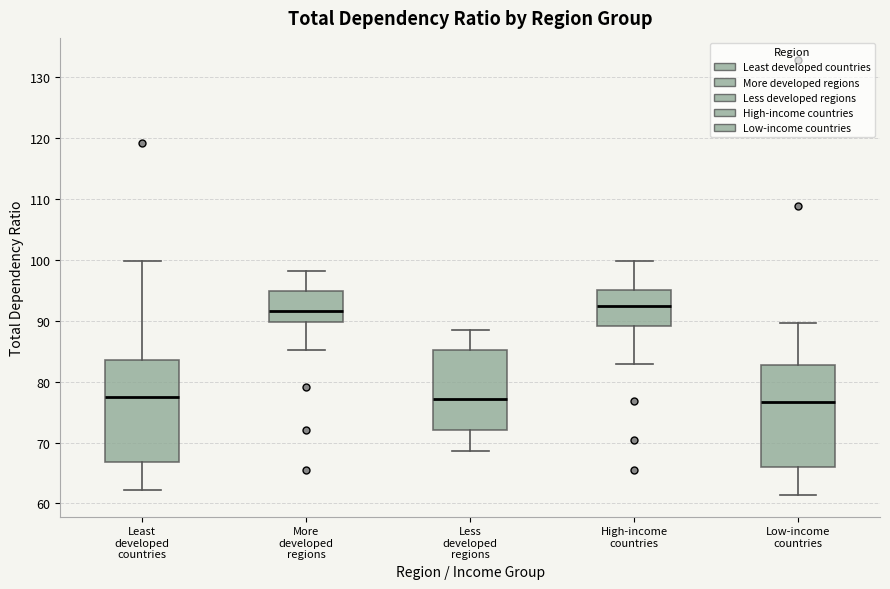

Reading left to right, read every box against the y-axis: the position of its median line, the range the box covers, and the ends of its whiskers. The values are not printed on the chart, so give them approximately, as read against the axis.

Least developed countries: median 77, box 67 to 84, whiskers 62 to 100
More developed regions: median 92, box 90 to 95, whiskers 85 to 98
Less developed regions: median 77, box 72 to 85, whiskers 69 to 88
High-income countries: median 92, box 89 to 95, whiskers 83 to 100
Low-income countries: median 77, box 66 to 83, whiskers 61 to 90